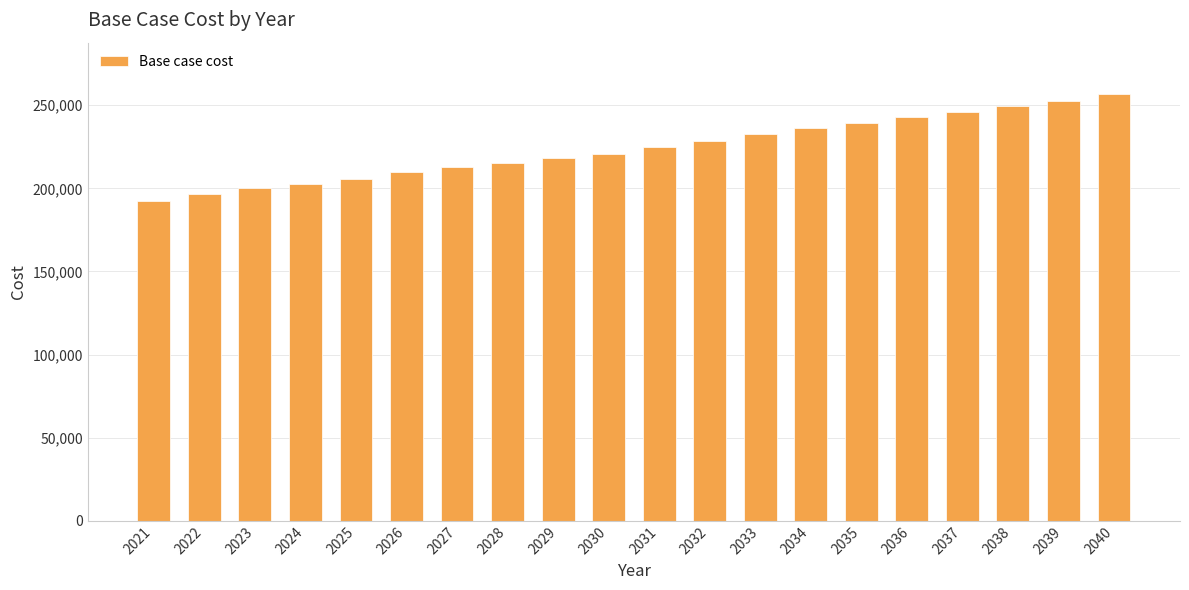

Reading left to right, what are all the values shown in this chart?

192478.8	196809.5	200132.8	202717.5	205671.5	209733.2	212687.2	215114.0	218429.1	220639.2	224691.0	228374.4	232426.2	236478.0	239056.5	243108.3	245686.7	249738.5	252685.2	256842.7